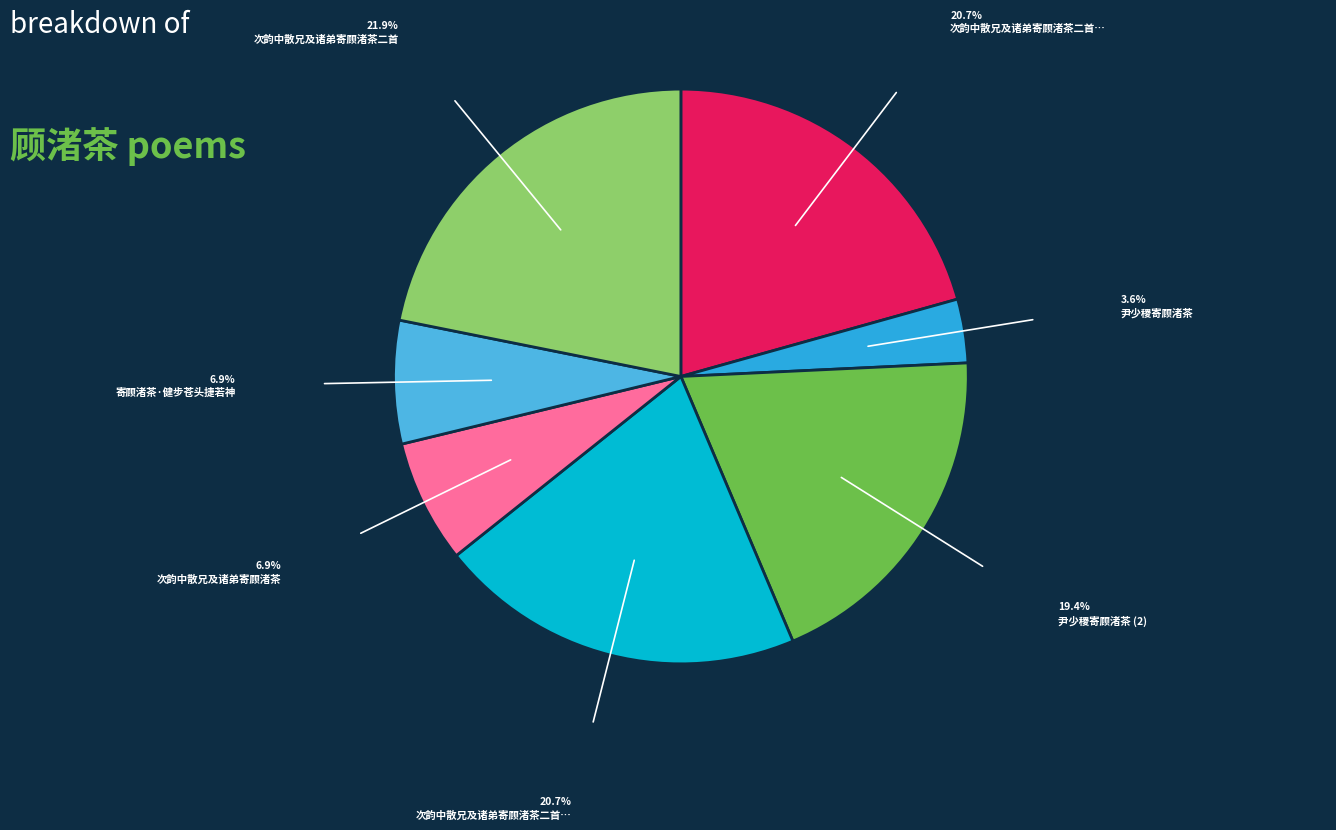

Does any single category account for the majority?

No